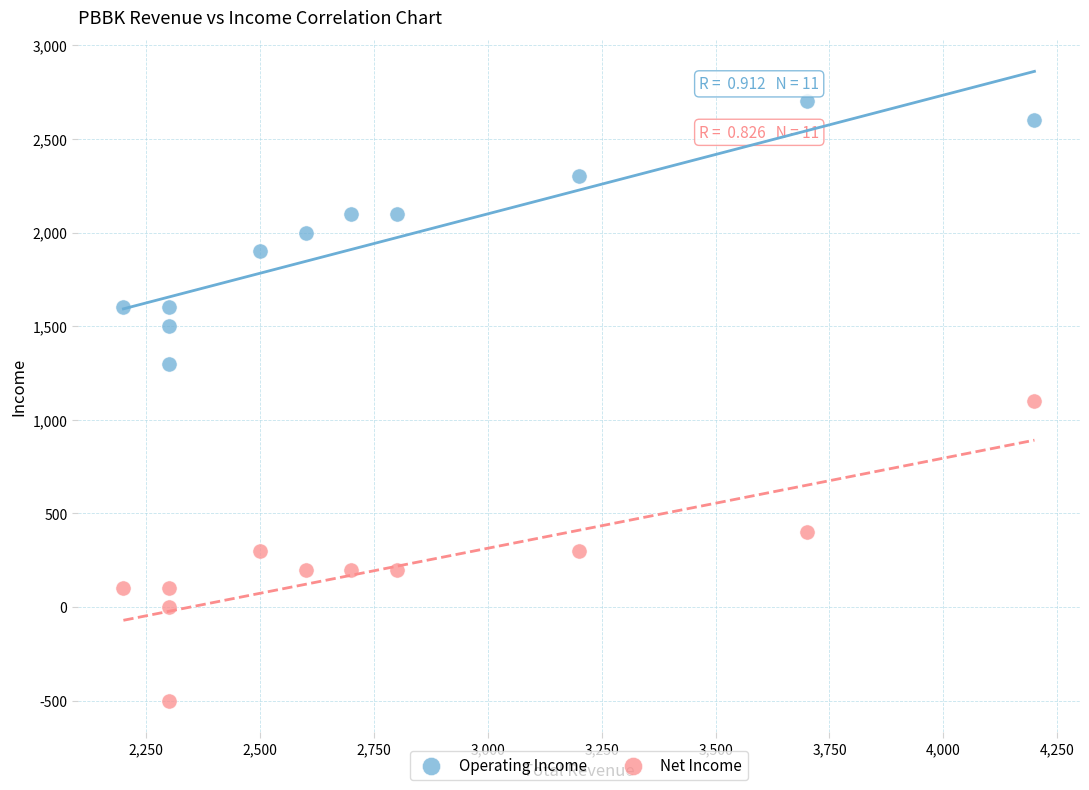

Which series has the largest Y range (max minus min)?

Net Income